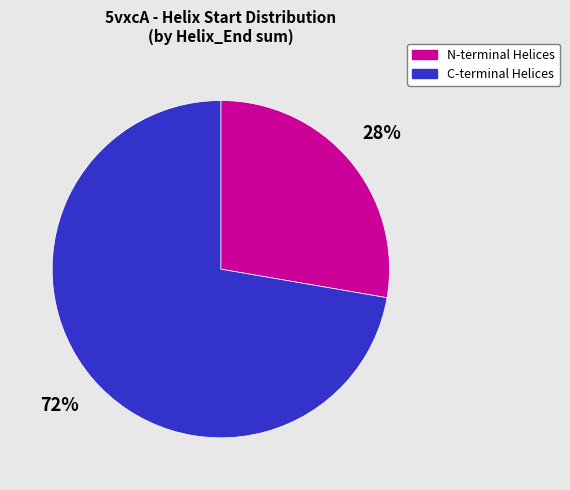

Count the number of slices in the pie.

2